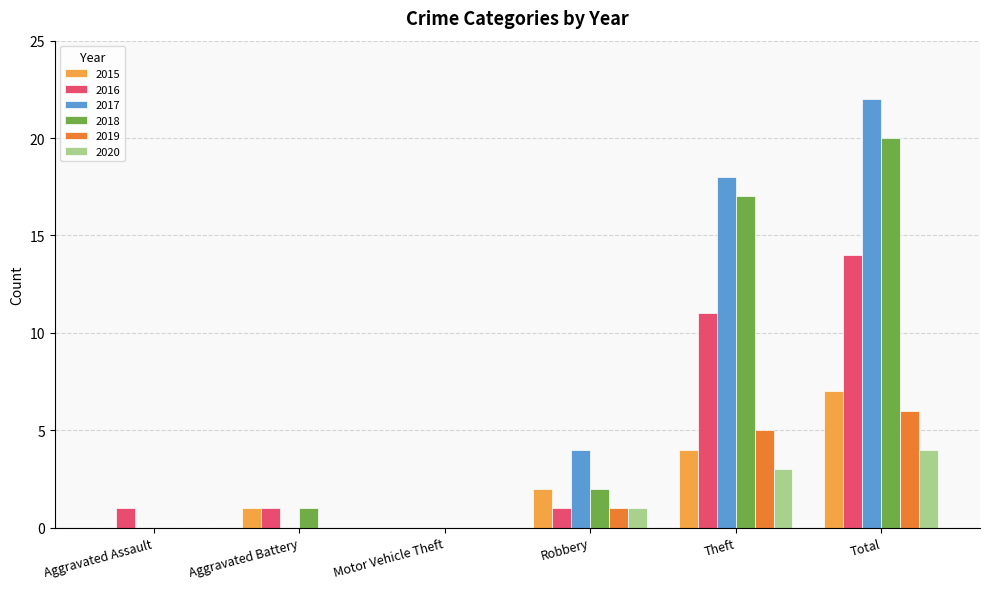

What are all the series names shown in the legend?

2015, 2016, 2017, 2018, 2019, 2020